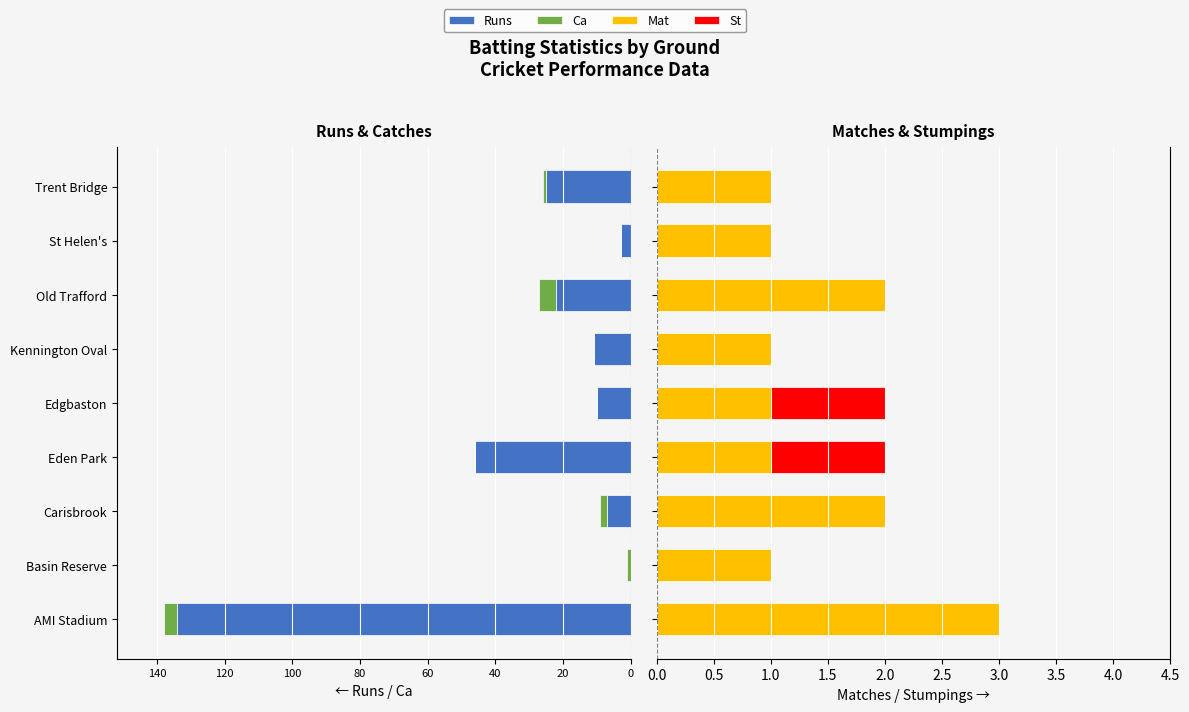

What are all the series names shown in the legend?

Runs, Ca, Mat, St